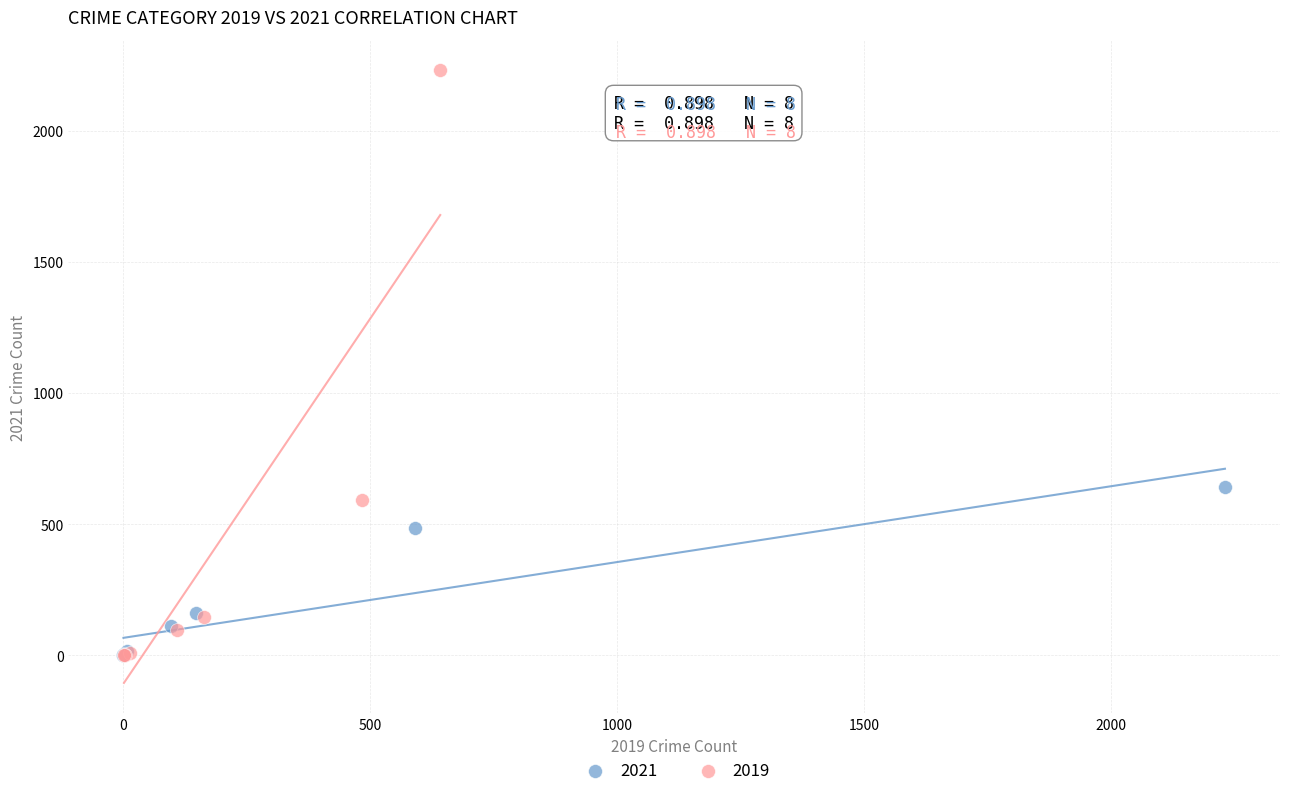

Which series has the largest Y range (max minus min)?

2019